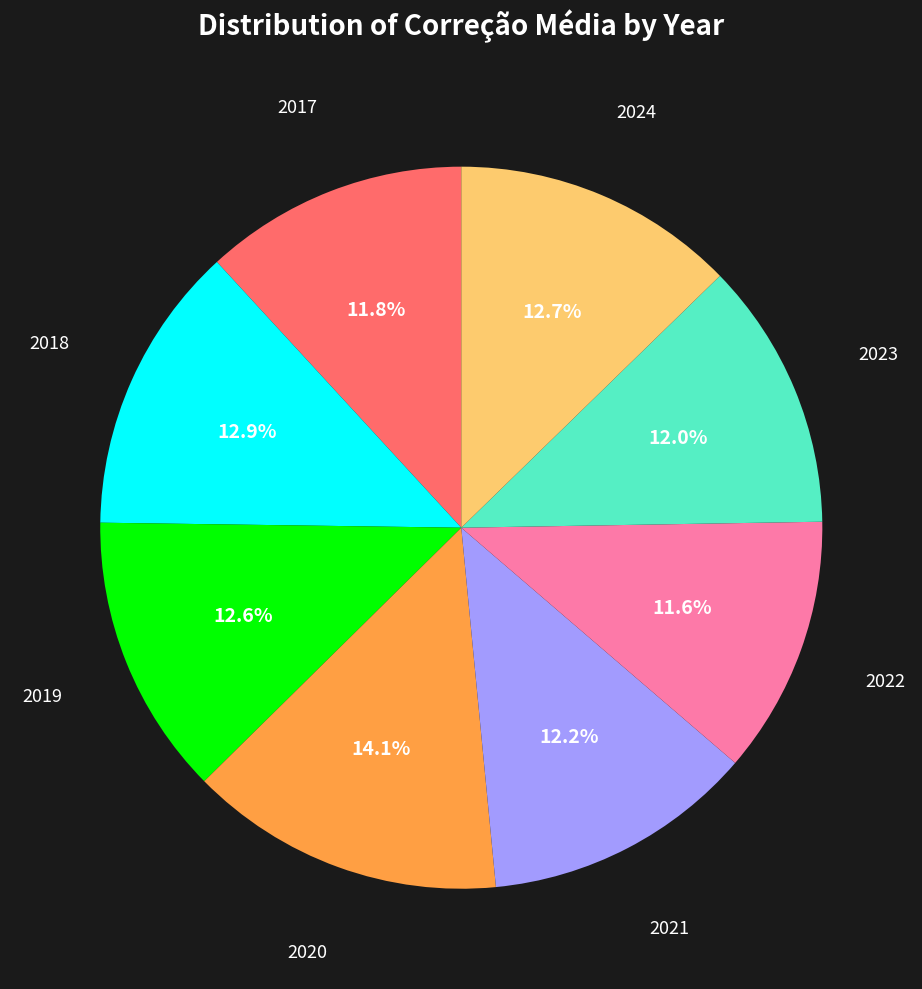

Does 2022 account for over 50% of the chart?

No